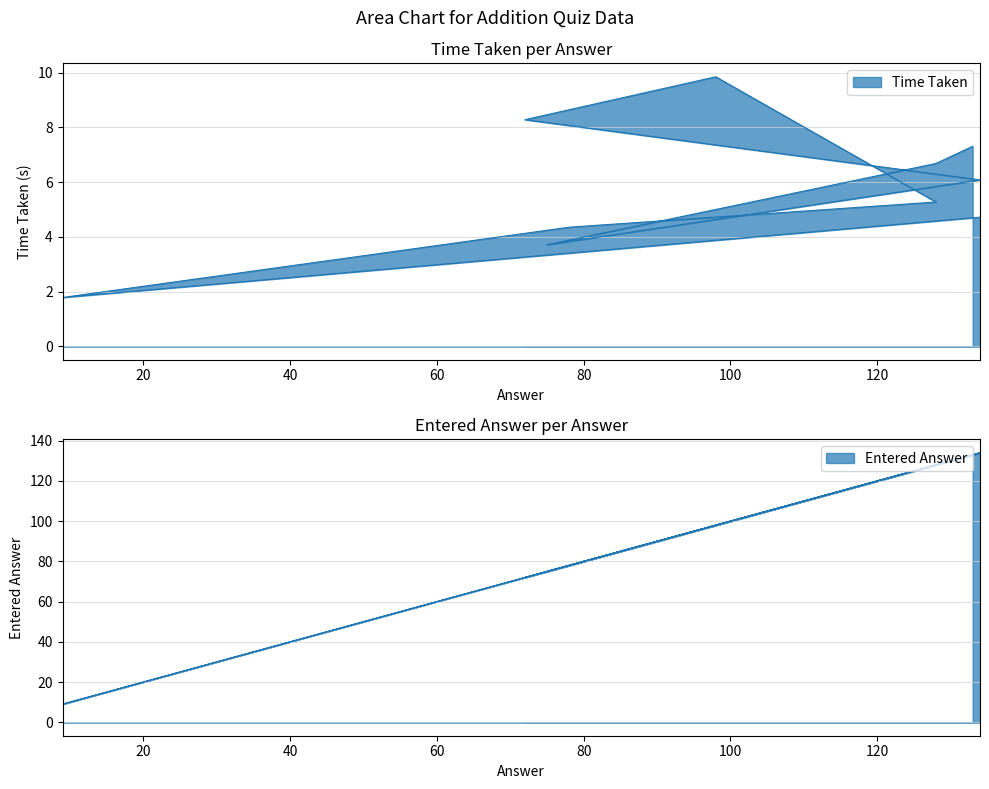

True or false: Time Taken and Entered Answer cross at least once.

False